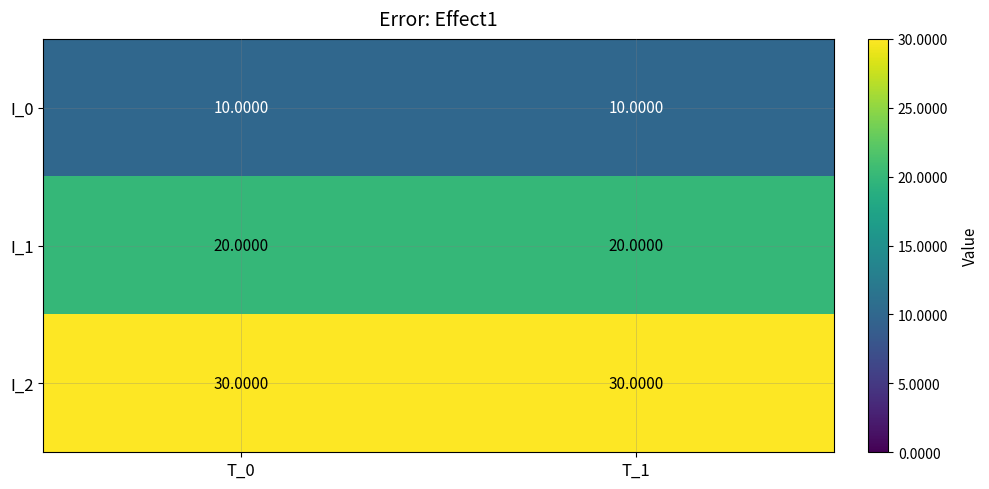

List the series in order of their peak value, highest first.

I_2, I_1, I_0